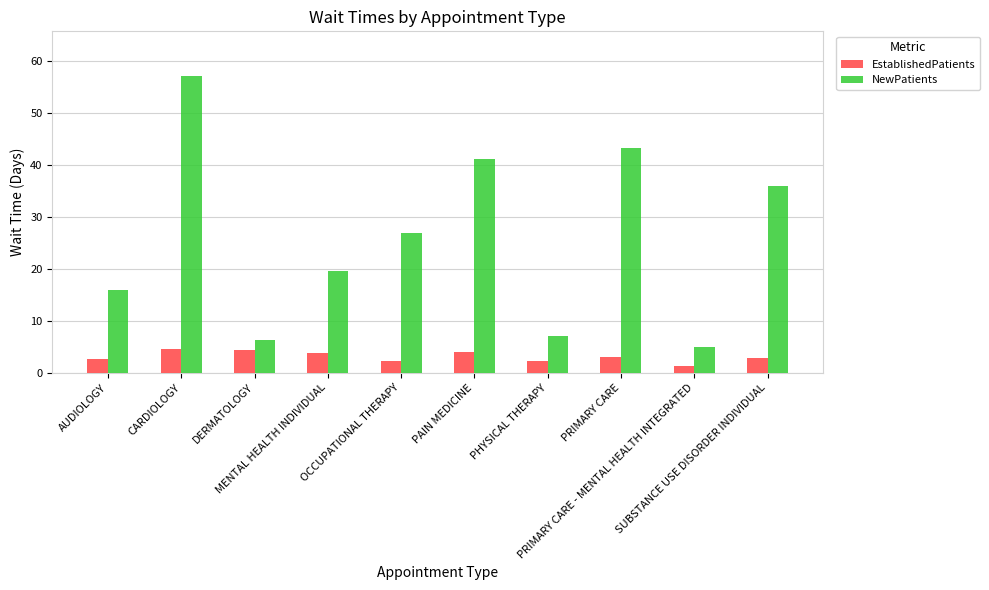

Which series has the largest total across all categories?

NewPatients